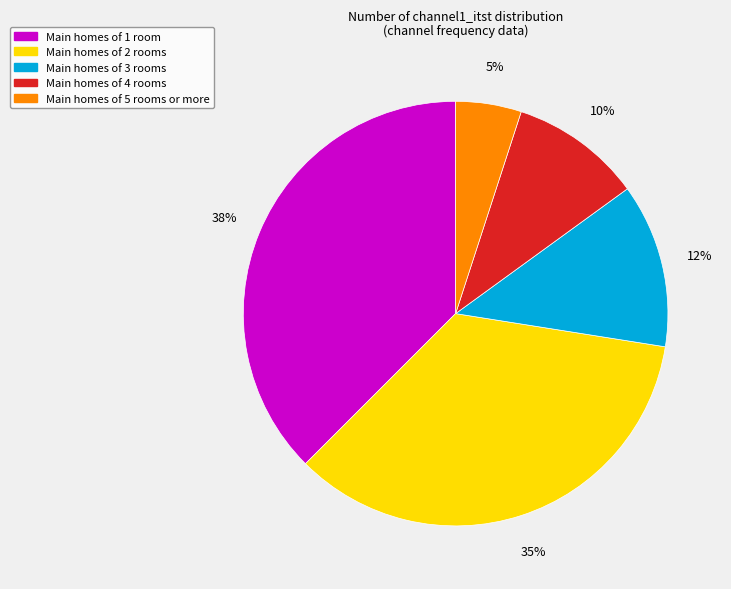

To the nearest percent, what is the difference between the largest and smallest slice percentages?

33%